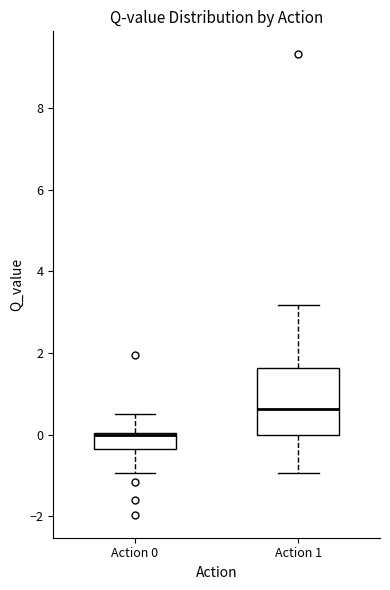

Reading left to right, transcribe this box plot: for each box, give where its median line is, the range the box spans, and where its two whiskers end, as read against the y-axis. The values are not printed on the chart, so give them approximately, as read against the axis.

Action 0: median 0.0 (drawn on the box's upper edge), box -0.4 to 0.0, whiskers -1.0 to 0.6
Action 1: median 0.6, box 0.0 to 1.6, whiskers -1.0 to 3.2